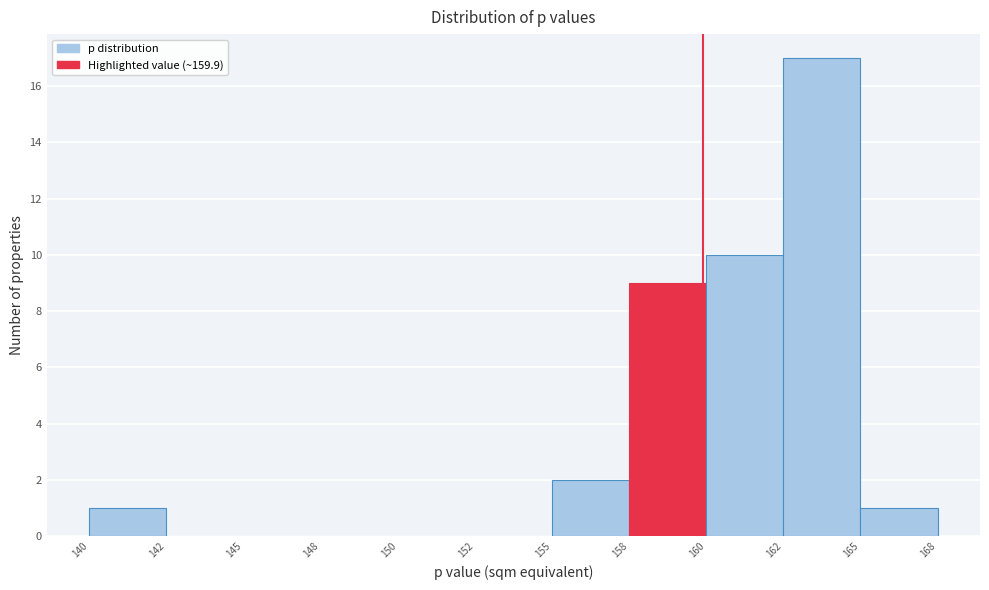

Reading left to right, list all the values displayed in this chart.

140=1	142=0	145=0	148=0	150=0	152=0	155=2	158=9	160=10	162=17	165=1